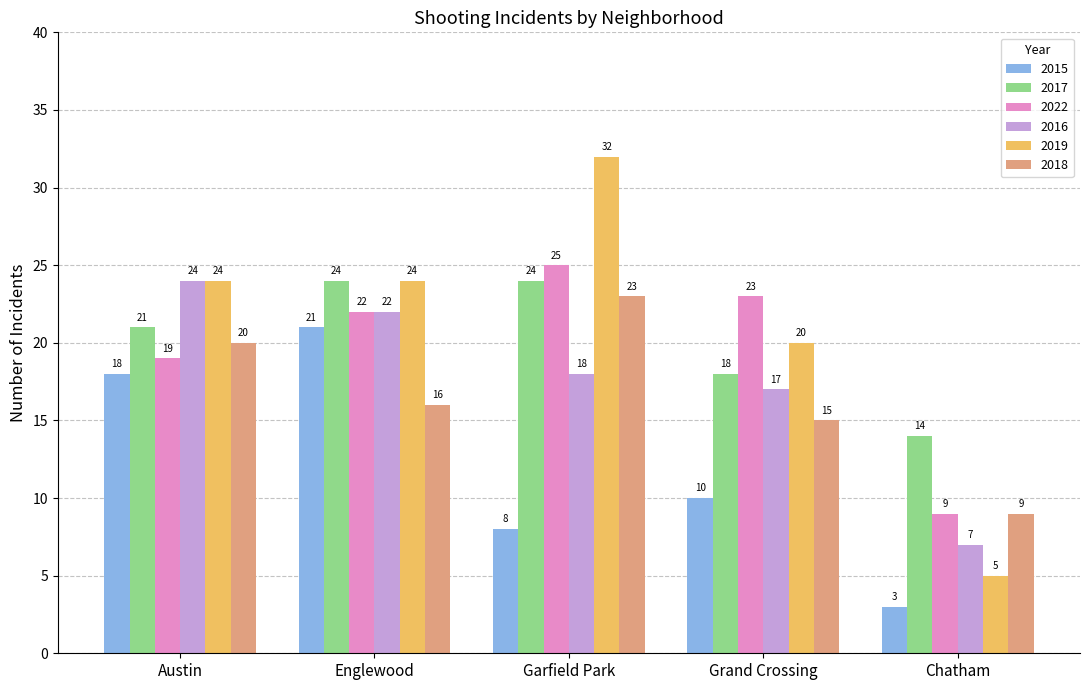

Does the chart contain stacked bars?

No